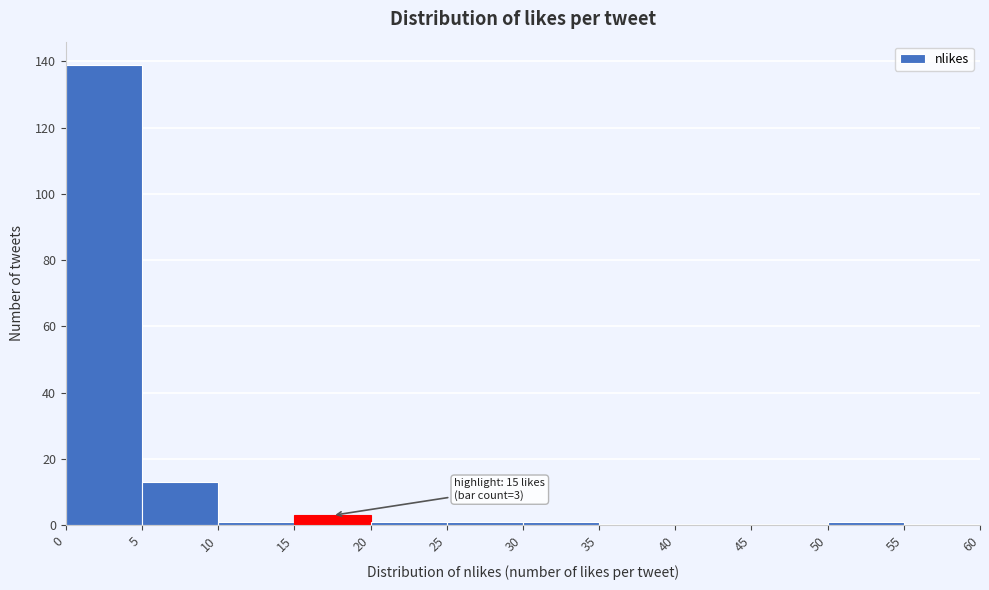

Which range on the x-axis has the tallest bar?

0 to 5